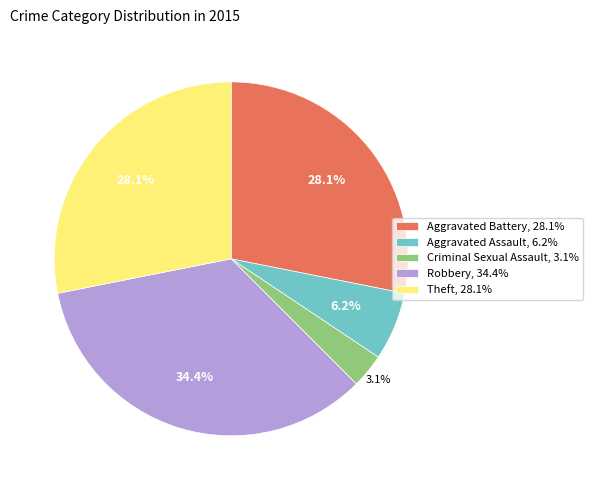

Between Aggravated Battery, 28.1% and Criminal Sexual Assault, 3.1%, which is larger?

Aggravated Battery, 28.1%